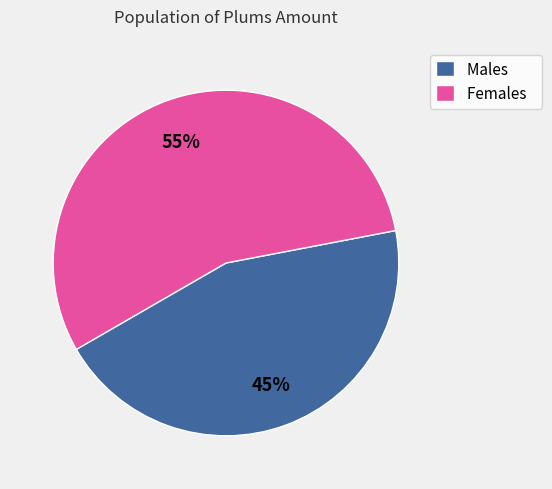

Which category has the smallest portion of the pie?

Males